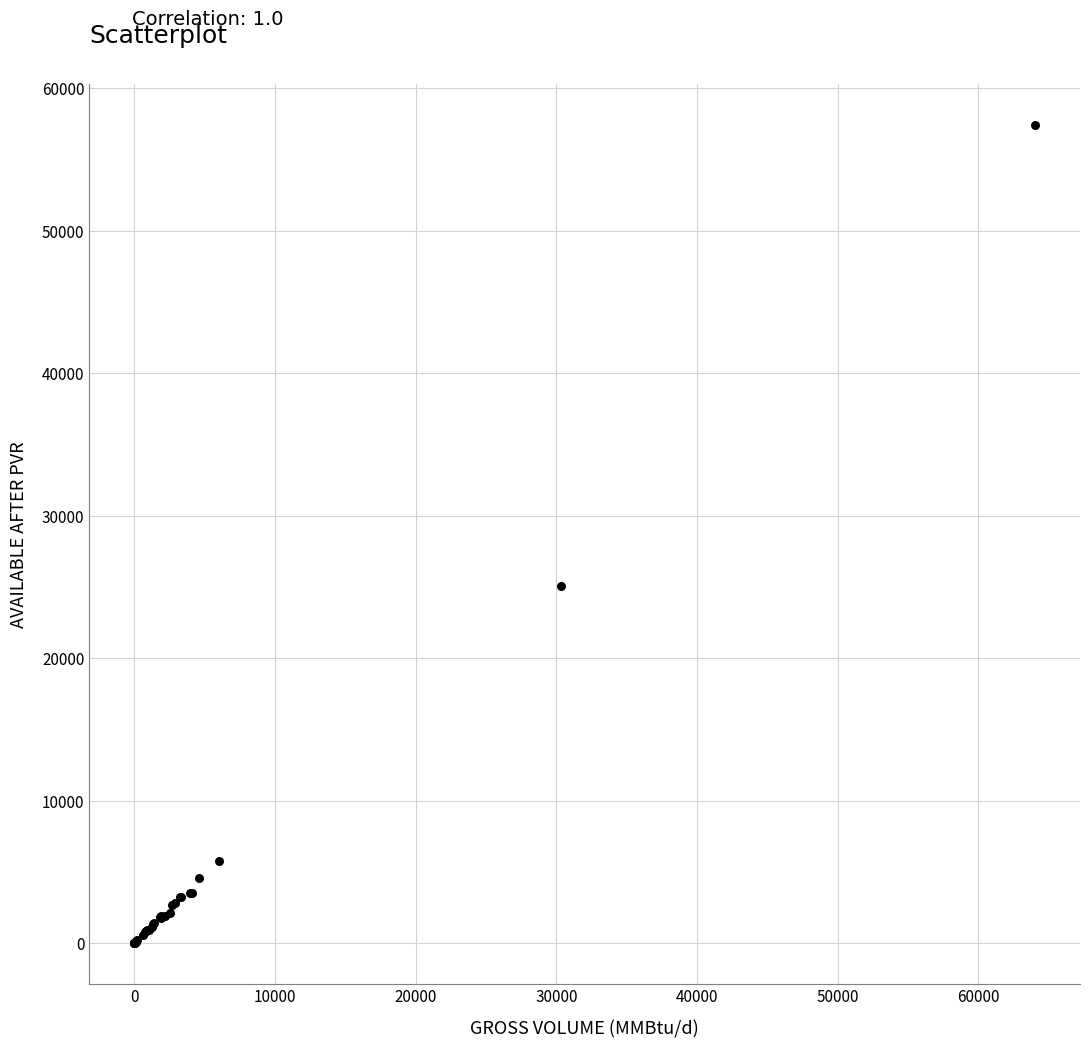

What Y value in the scatter plot is closest to 28729?

25082.9